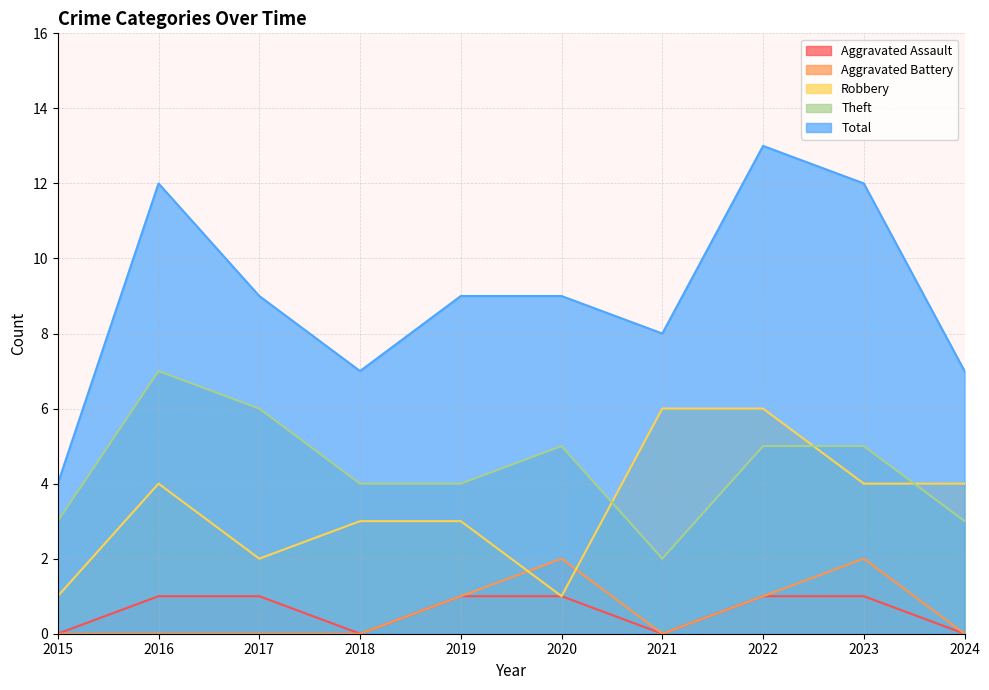

At which label does Robbery first exceed 4?

2021